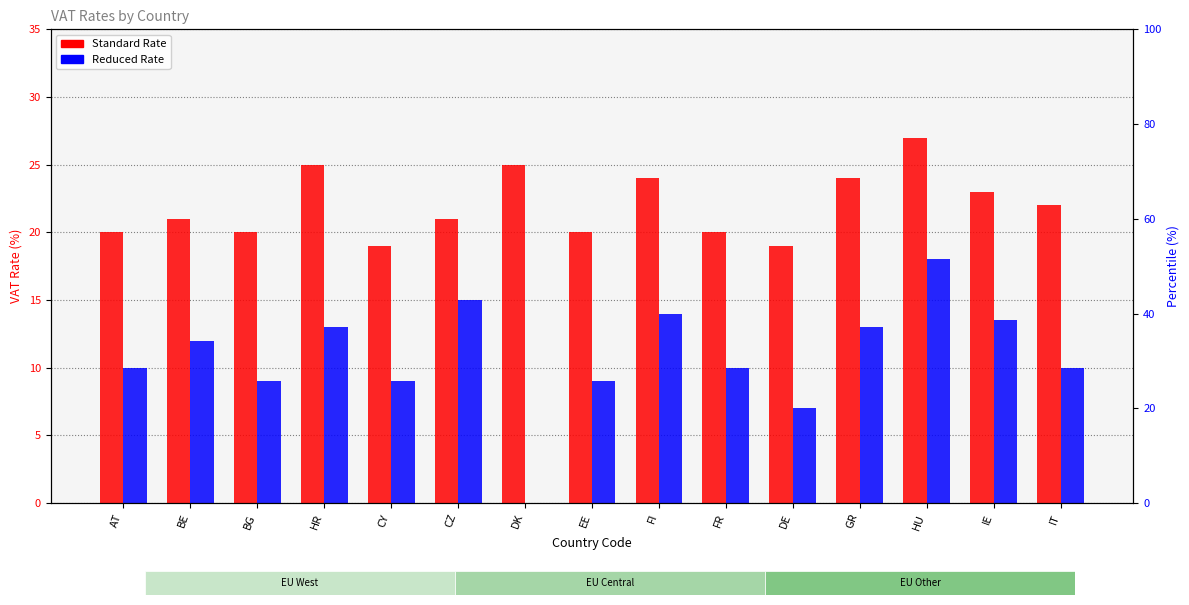

At which label does Reduced Rate first exceed 10?

BE